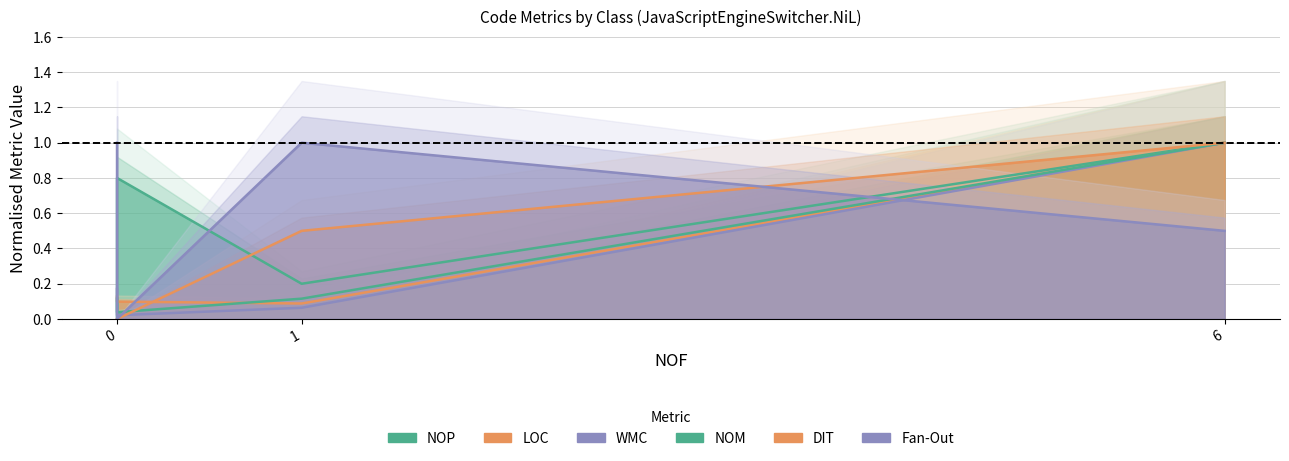

What is the highest value of the WMC series?

1.0